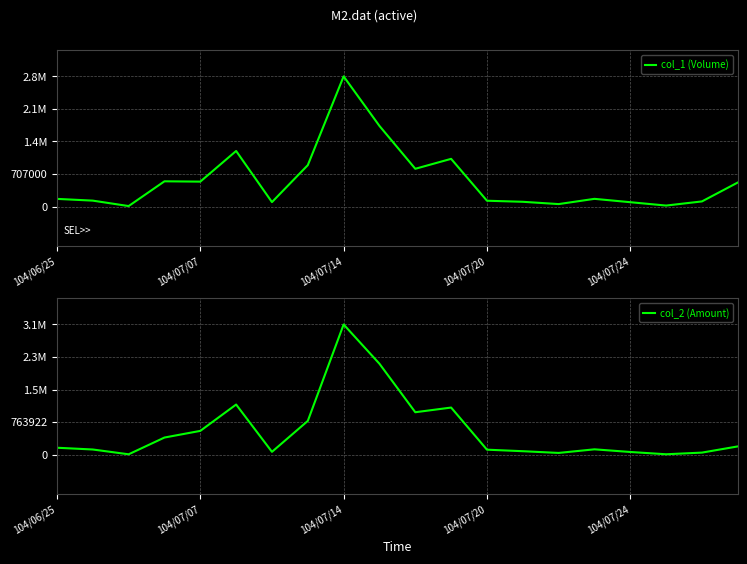

How many interior local valleys does the col_1 (Volume) series have?

6